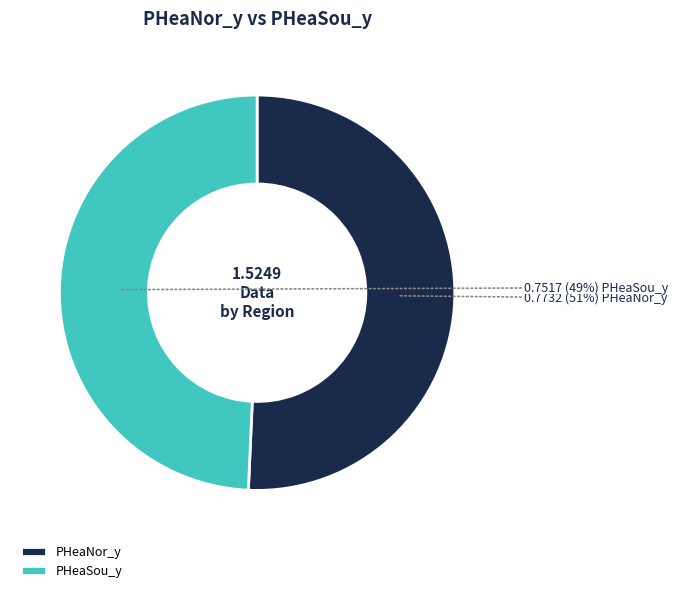

Is the sum of PHeaNor_y and PHeaSou_y greater than half?

Yes